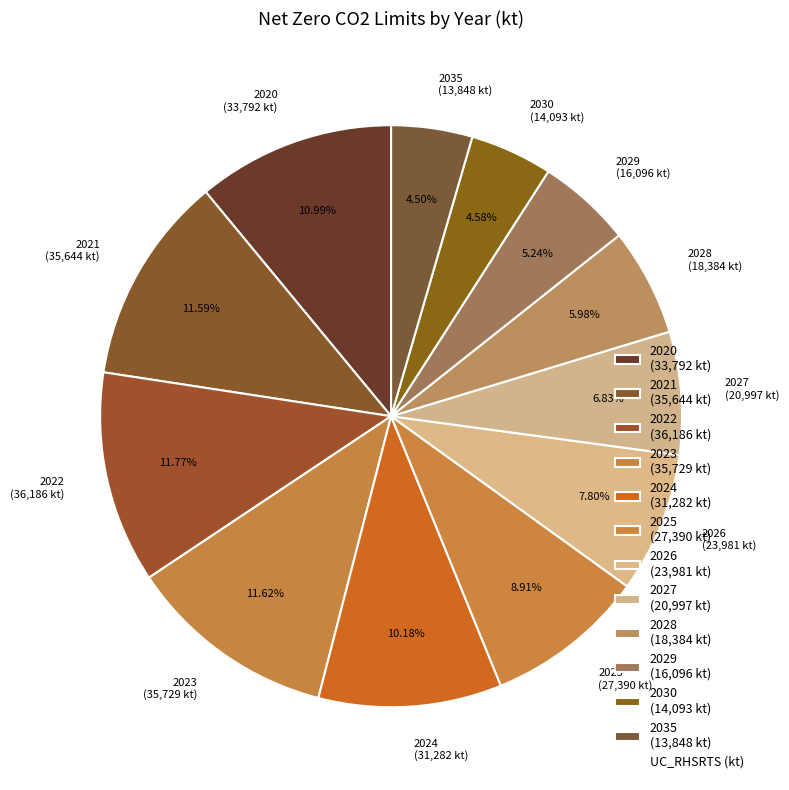

To the nearest percent, what percentage of the pie is 2029?

5%